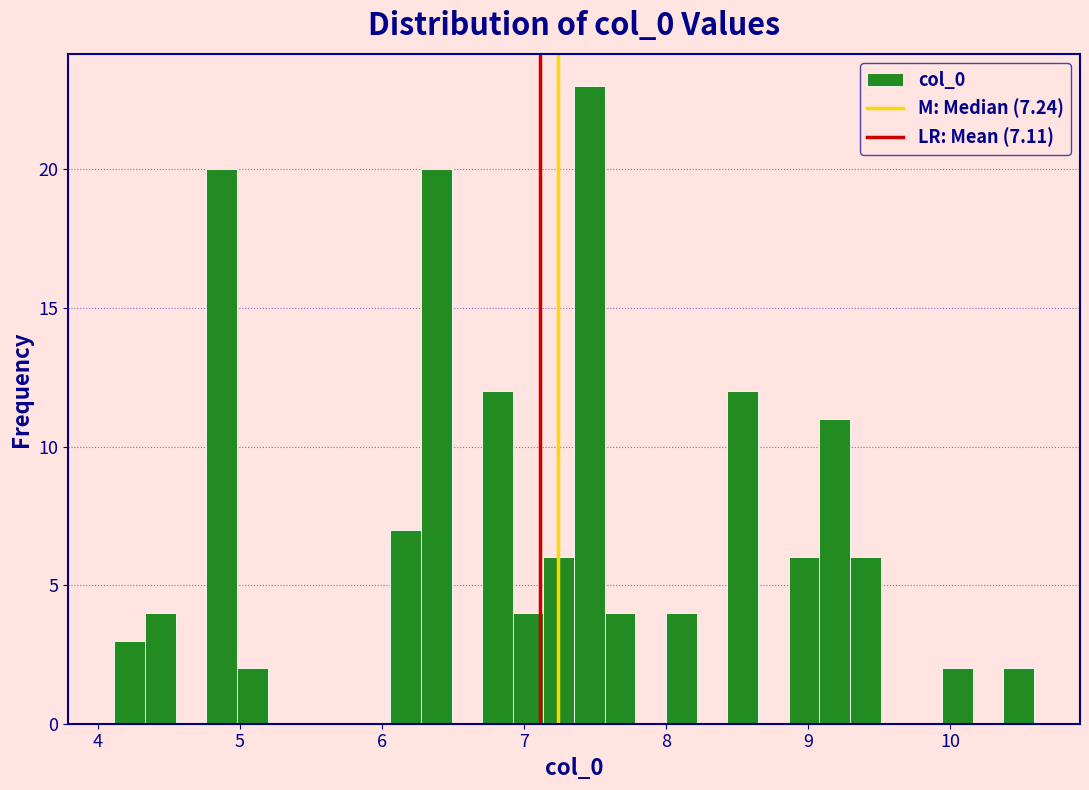

Around what value on the x-axis is the tallest bar? Give the approximate position of its centre, as read against the axis.

7.5